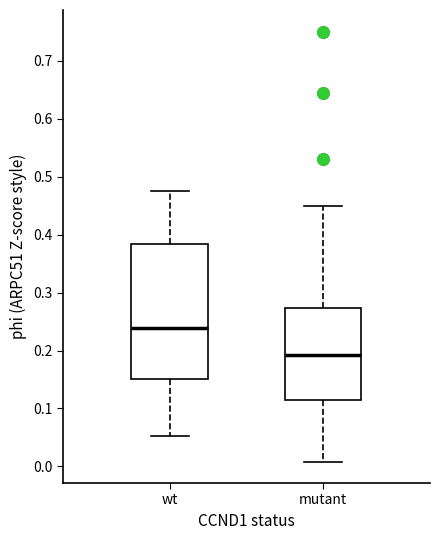

Comparing the boxes themselves (not the whiskers), which one is the tallest?

wt